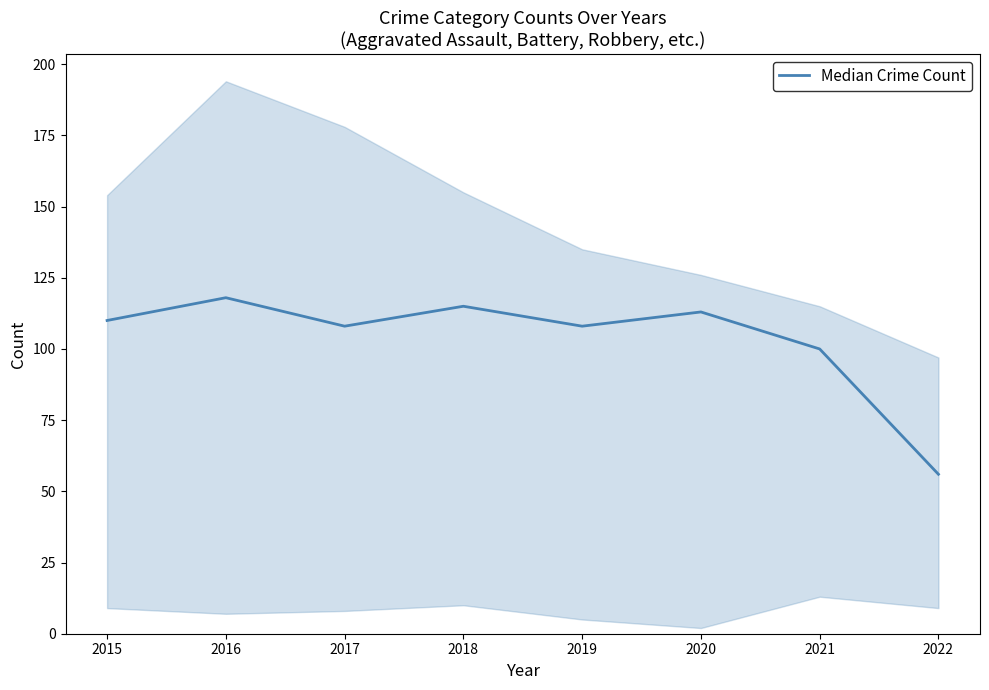

Reading left to right, extract all data points from this chart.

110	118	108	115	108	113	100	56